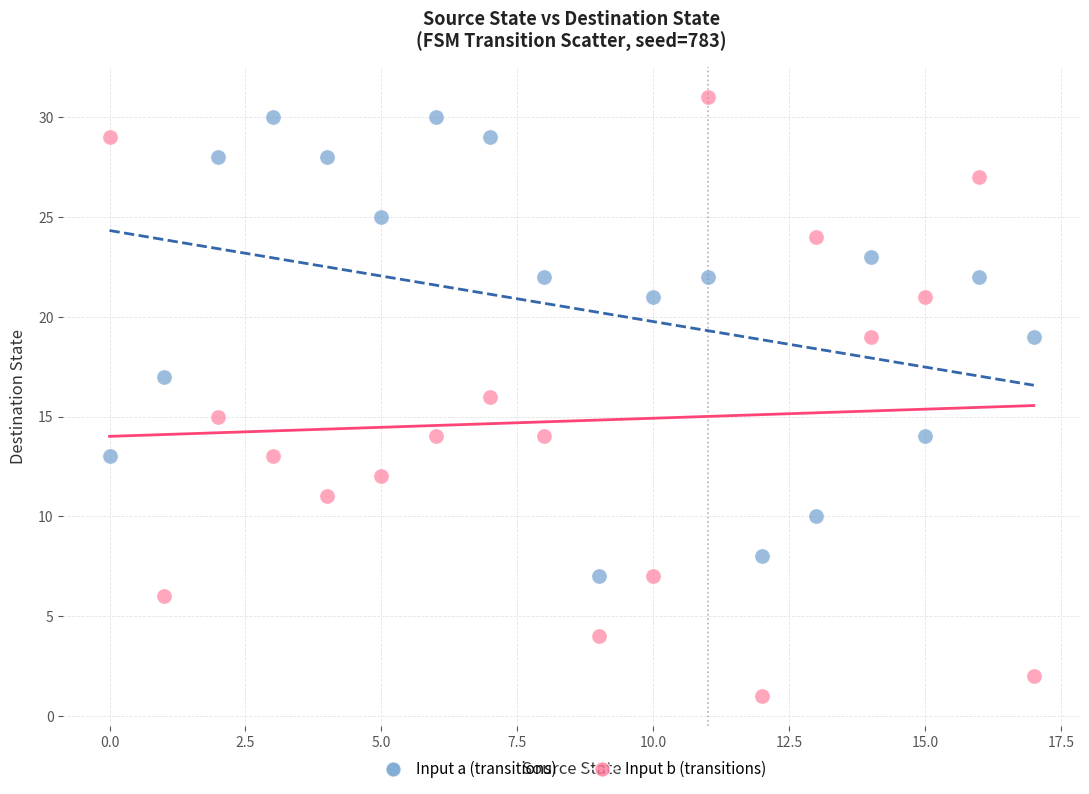

Which series has the widest spread of Y values?

Input b (transitions)